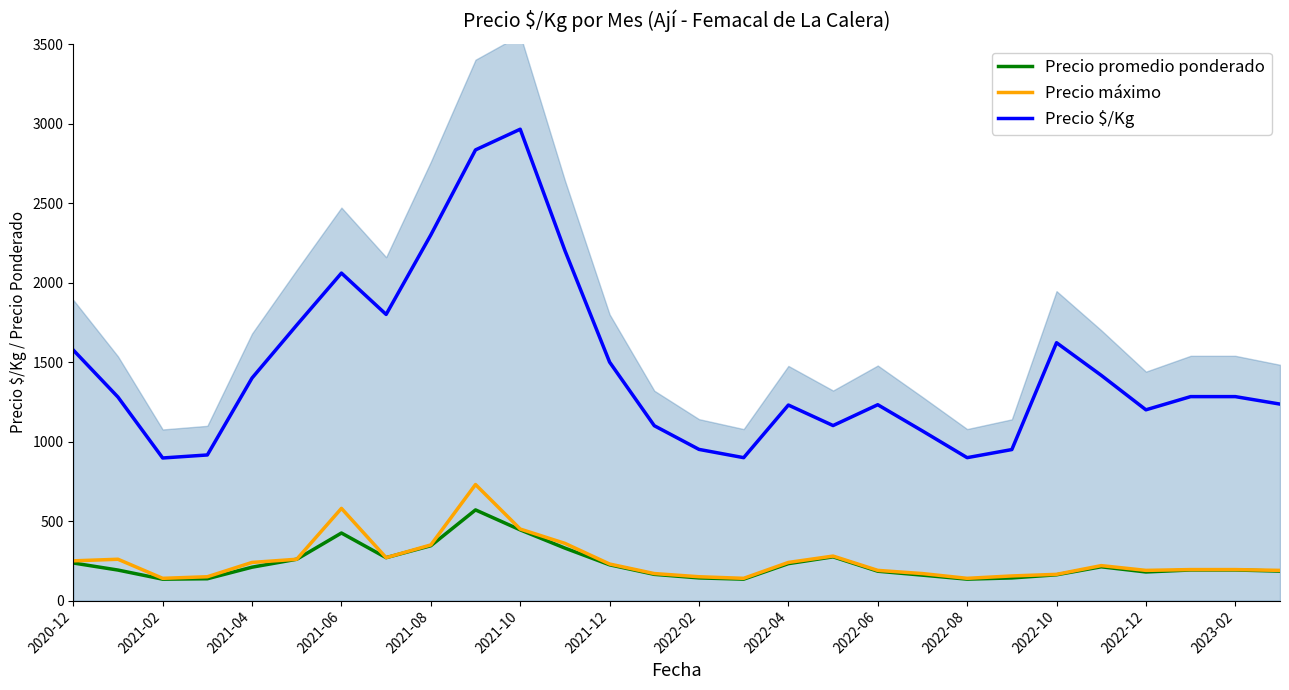

At how many categories does at least one series exceed 1445?

10